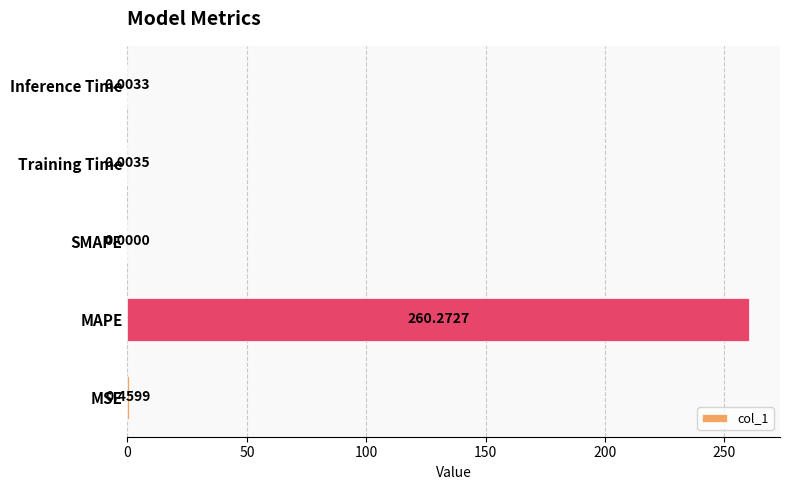

What is the maximum value shown in the chart?

260.3